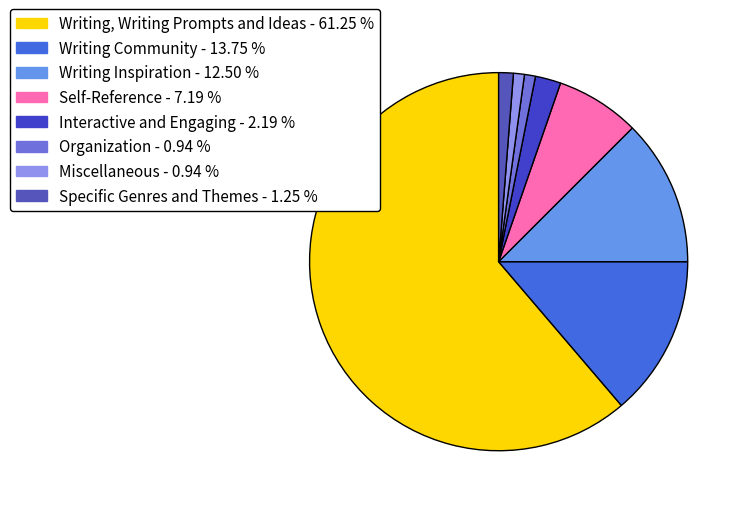

To the nearest percent, what is the average slice percentage?

12%